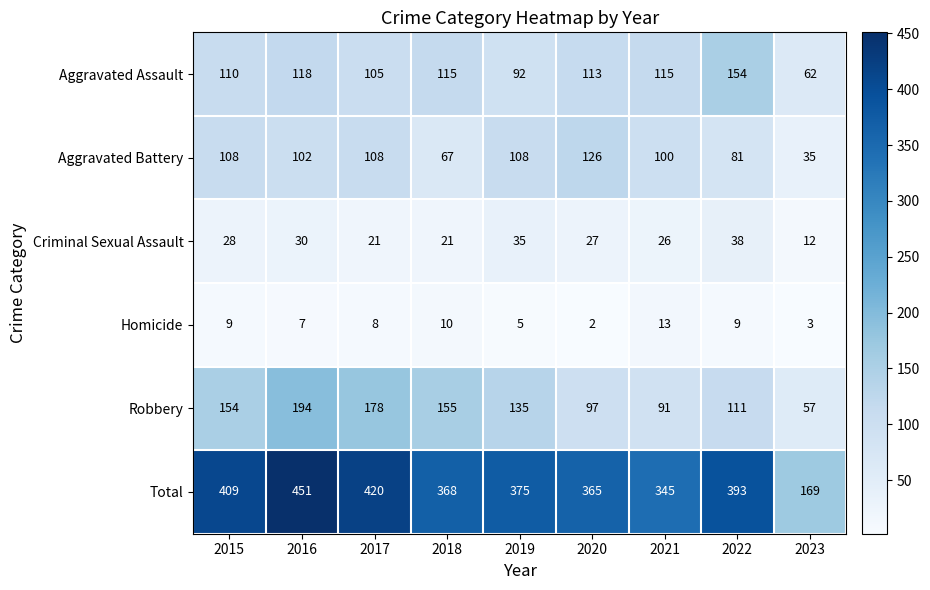

Which label corresponds to the smallest value in the chart?

2020